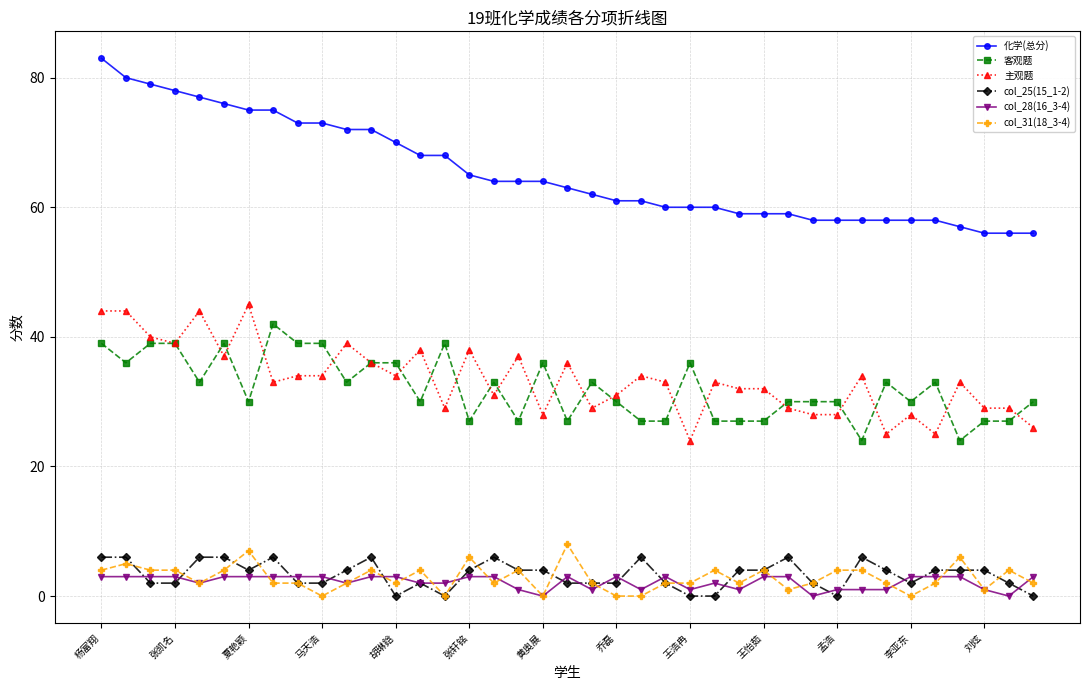

What is the sum of all 主观题 values?

1302